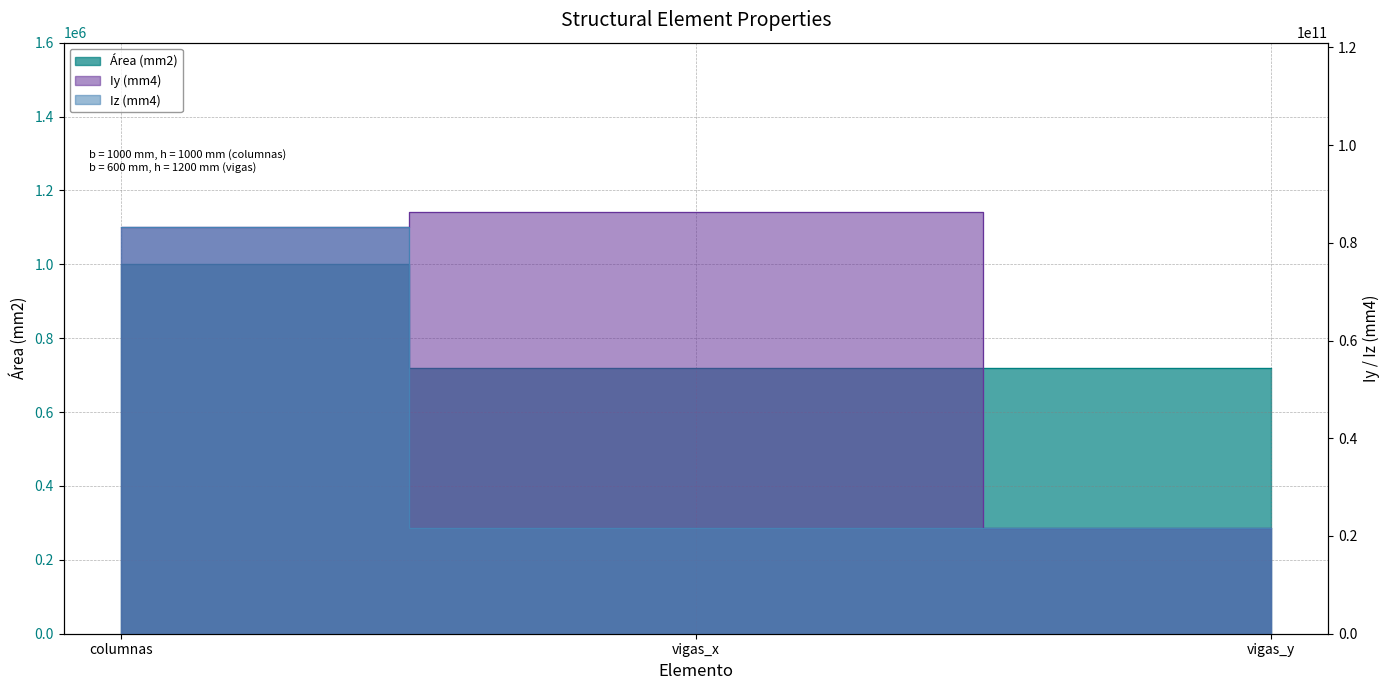

The value of Área (mm2) at vigas_x is 28868182634.1. True or false?

False